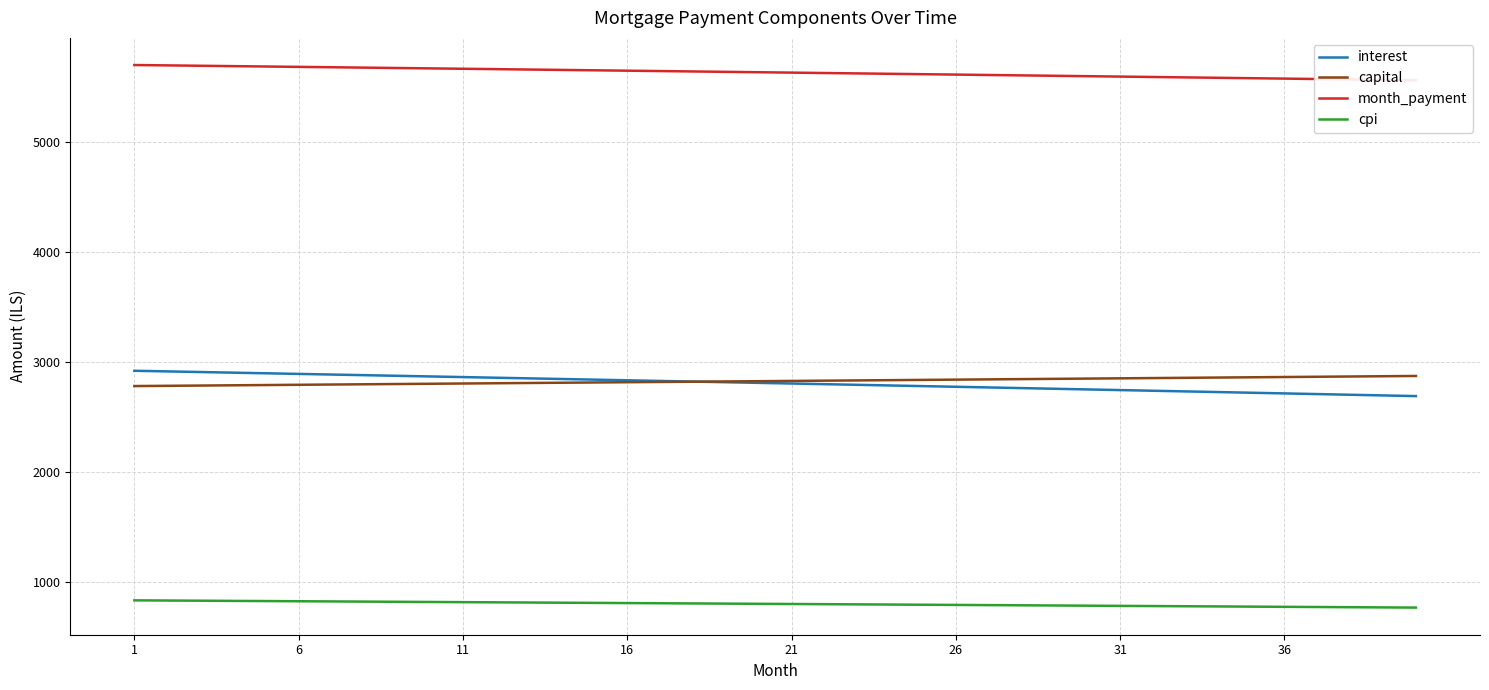

How many lines are shown in the chart?

4